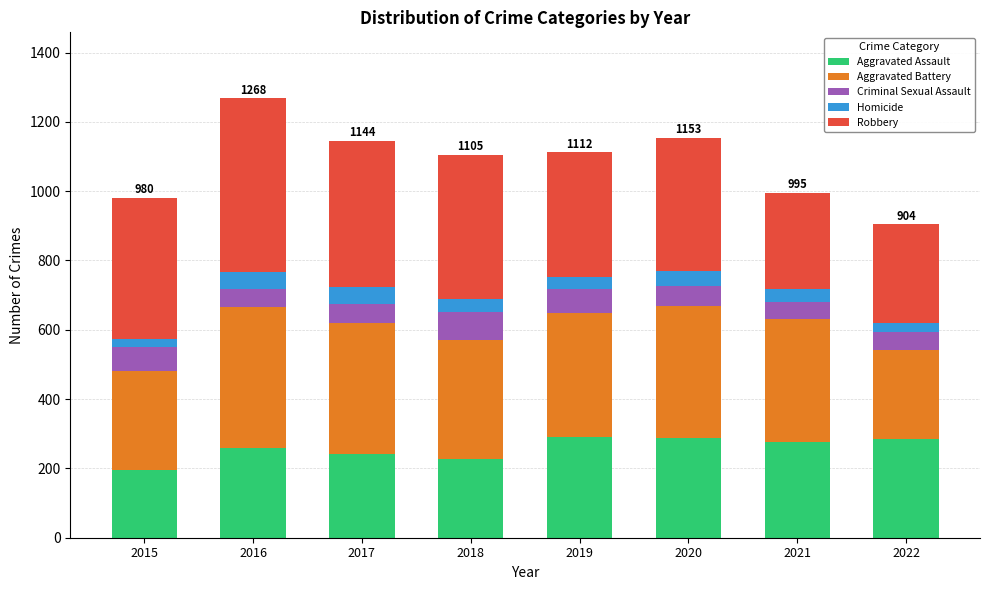

At which category is the sum across all series the highest?

2016